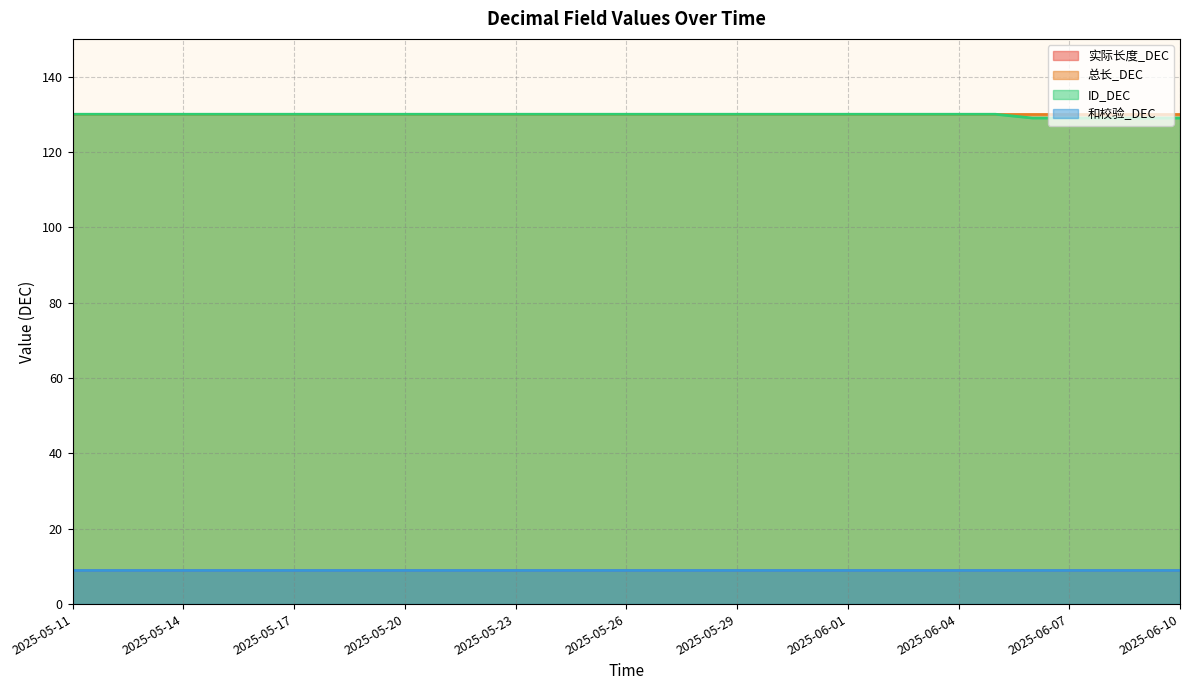

Which series has the widest spread of values?

ID_DEC